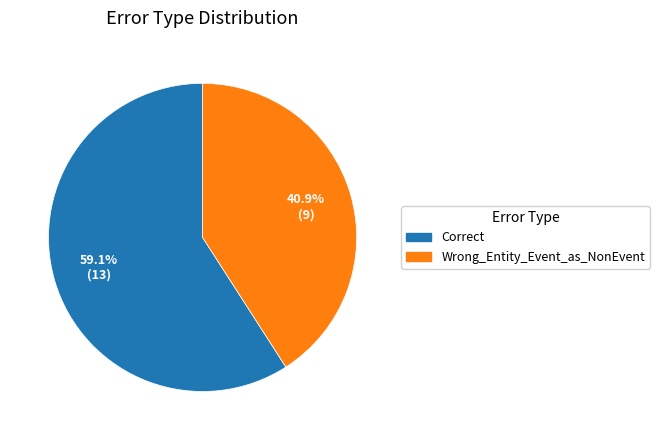

The Correct slice represents 69% of the pie. True or false?

False